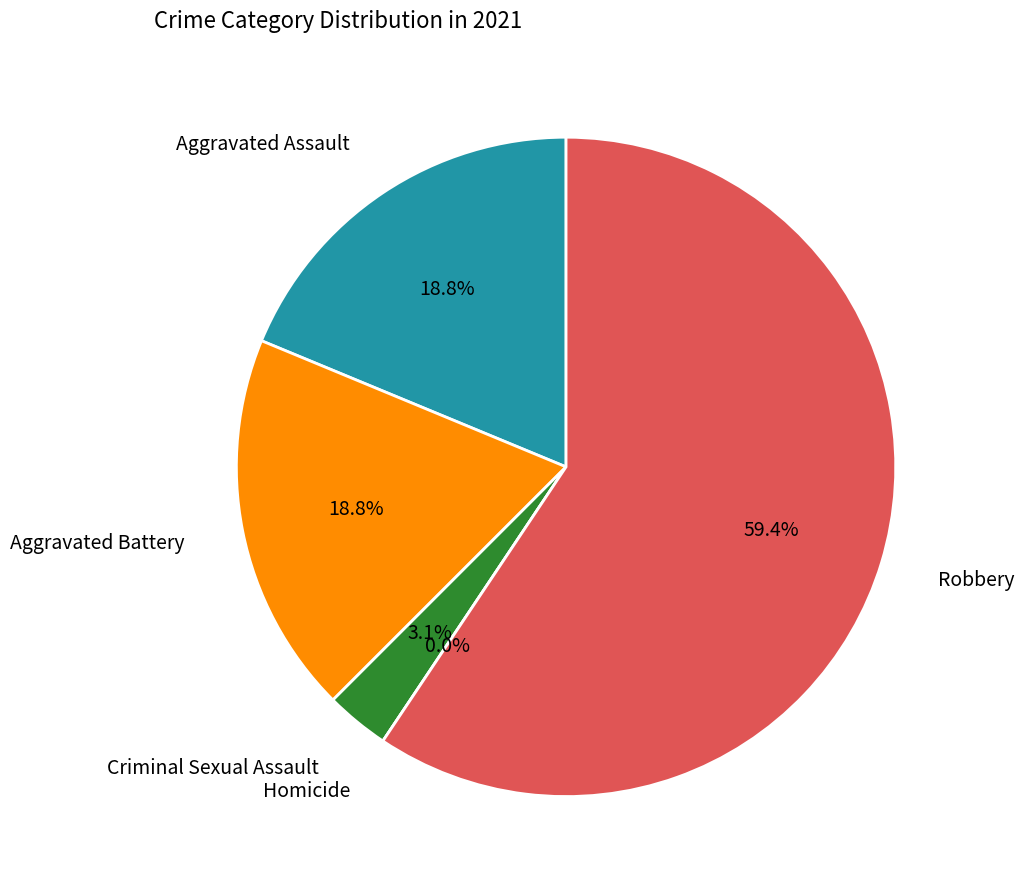

What is the largest slice in the pie chart?

Robbery